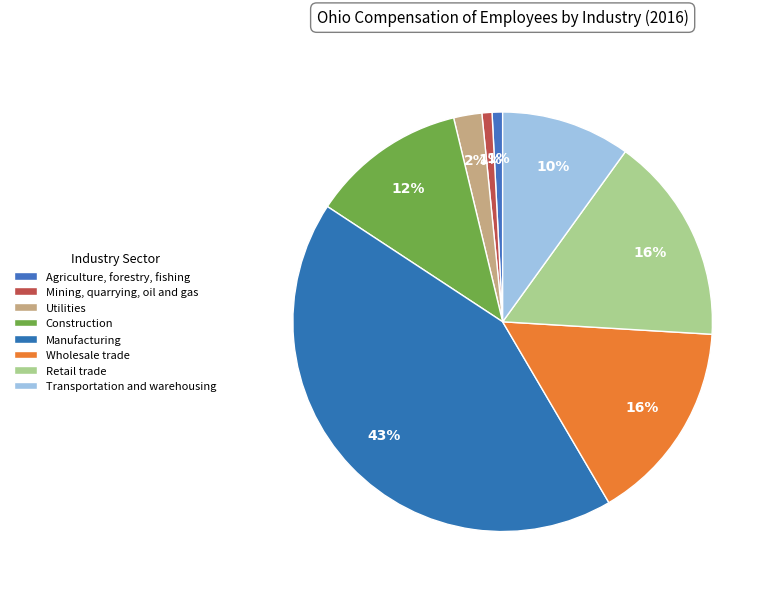

Does Retail trade represent more than half of the total?

No